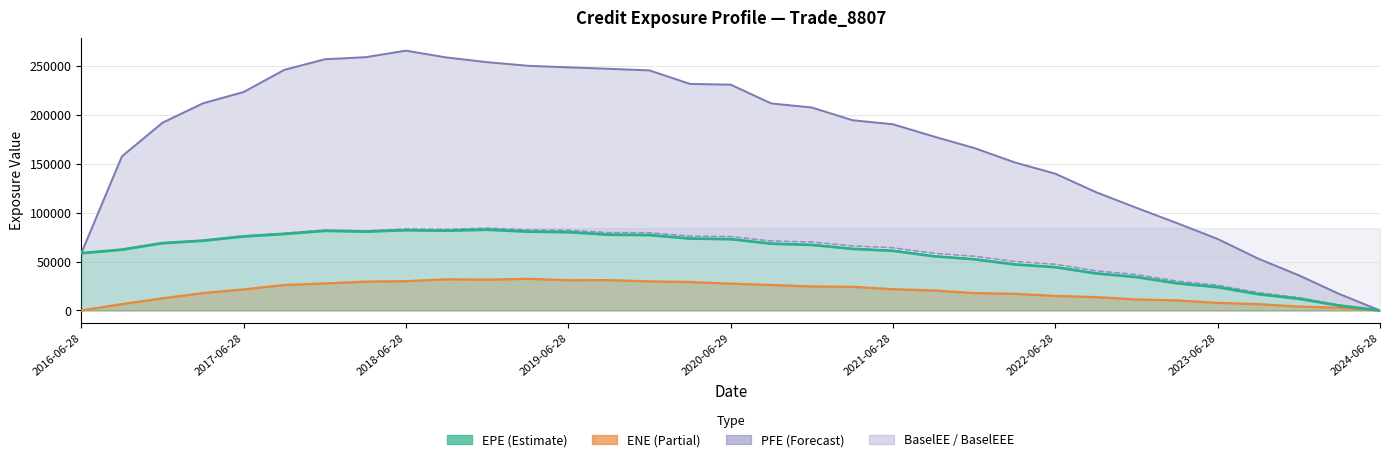

What are all the series names shown in the legend?

EPE, ENE, PFE, BaselEE